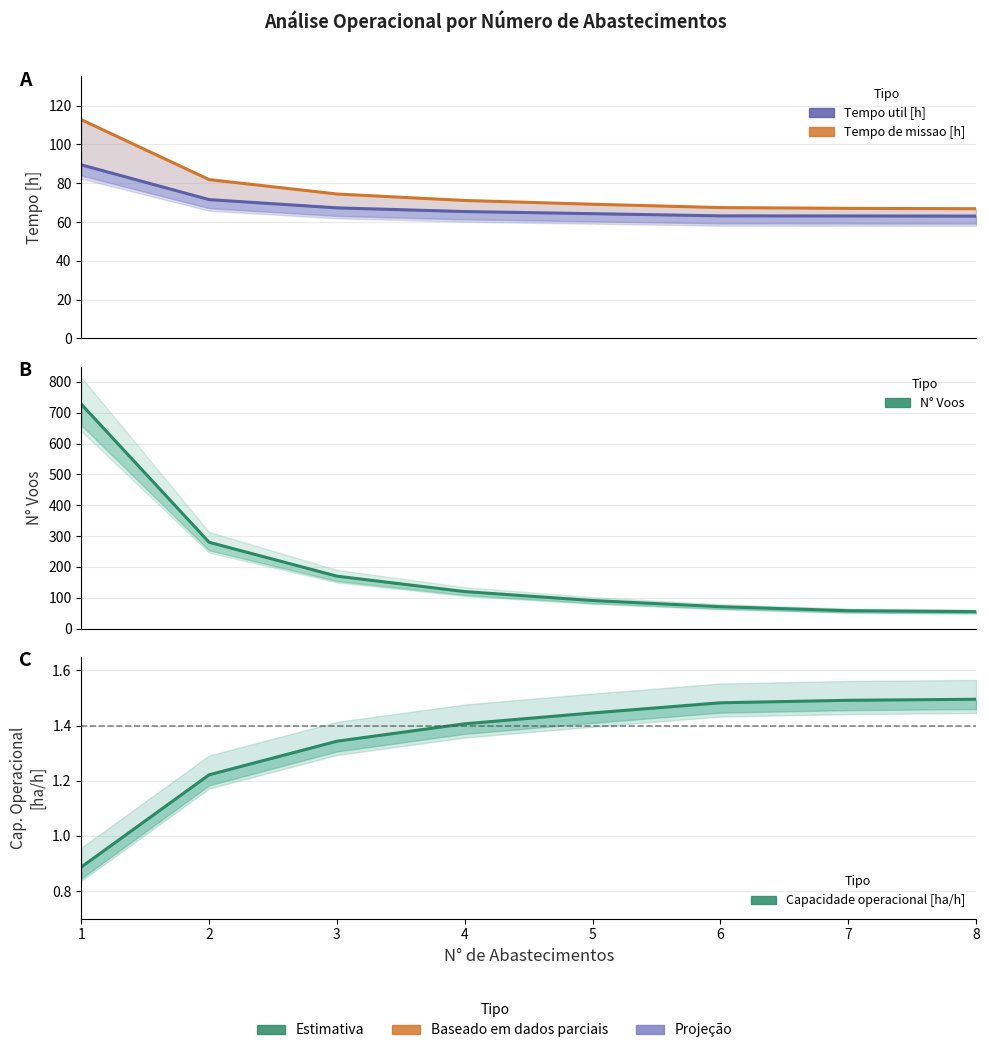

Which series has the largest total across all categories?

N° Voos